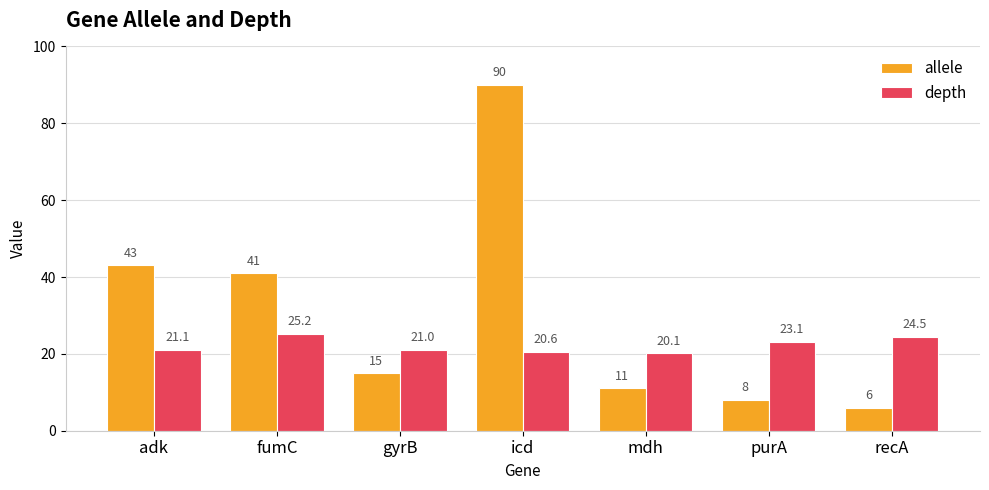

Reading right to left, transcribe all the data shown in this chart.

allele: recA=6.0	purA=8.0	mdh=11.0	icd=90.0	gyrB=15.0	fumC=41.0	adk=43.0
depth: recA=24.5	purA=23.1	mdh=20.1	icd=20.6	gyrB=21.0	fumC=25.2	adk=21.1